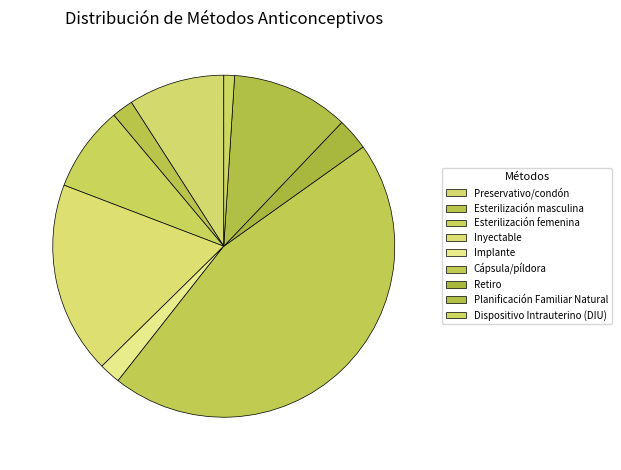

True or false: Planificación Familiar Natural accounts for 19% of the total.

False